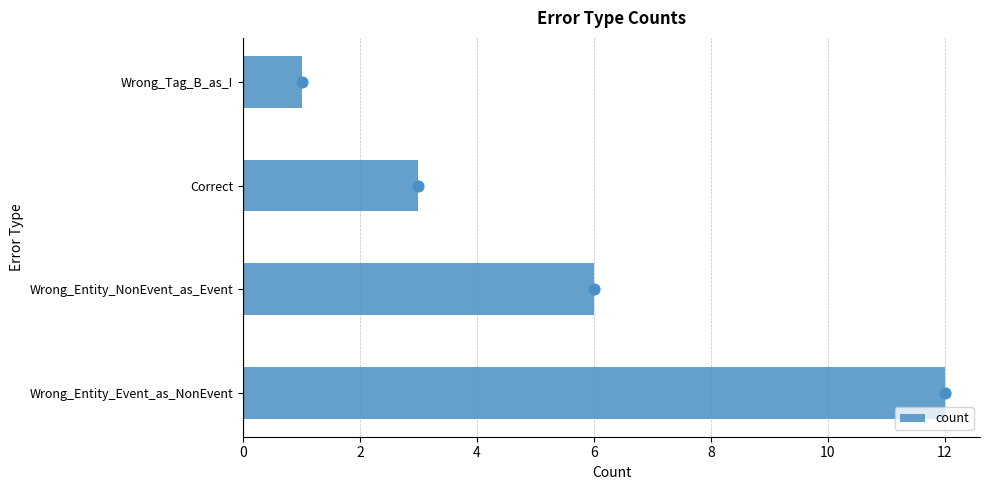

What is the highest value of the count series?

12